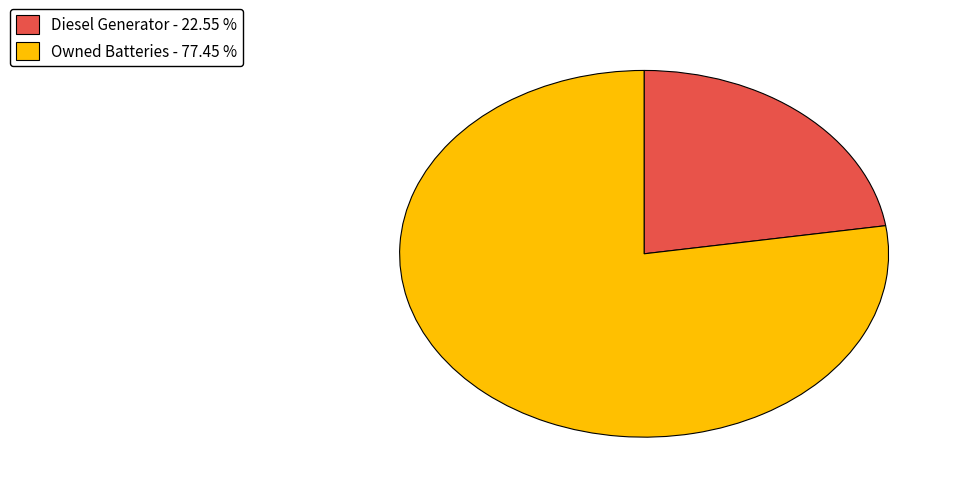

Is there any slice that represents more than half of the pie?

Yes